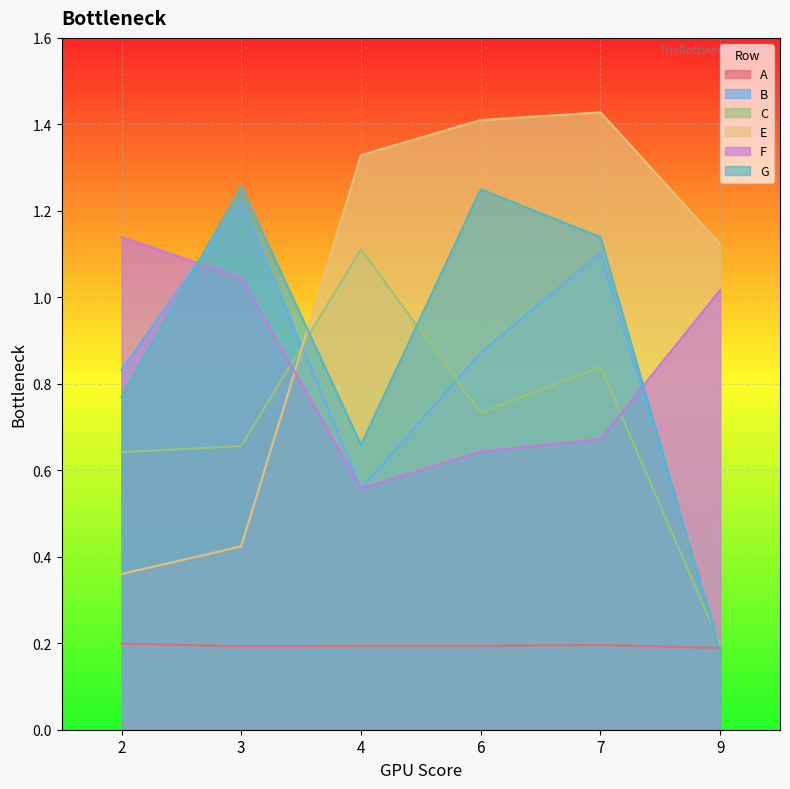

Which category has the lowest value in the A series?

9